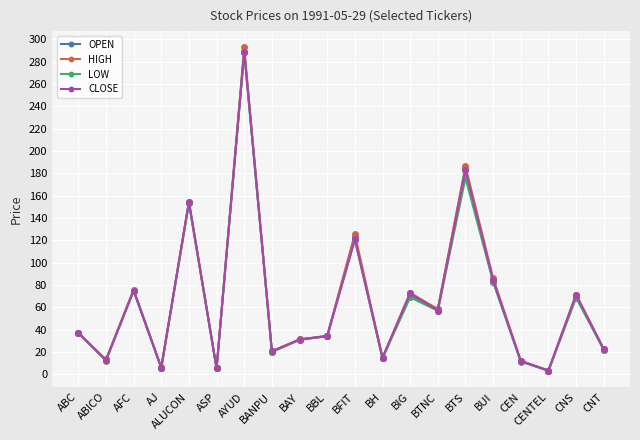

How many lines are shown in the chart?

4